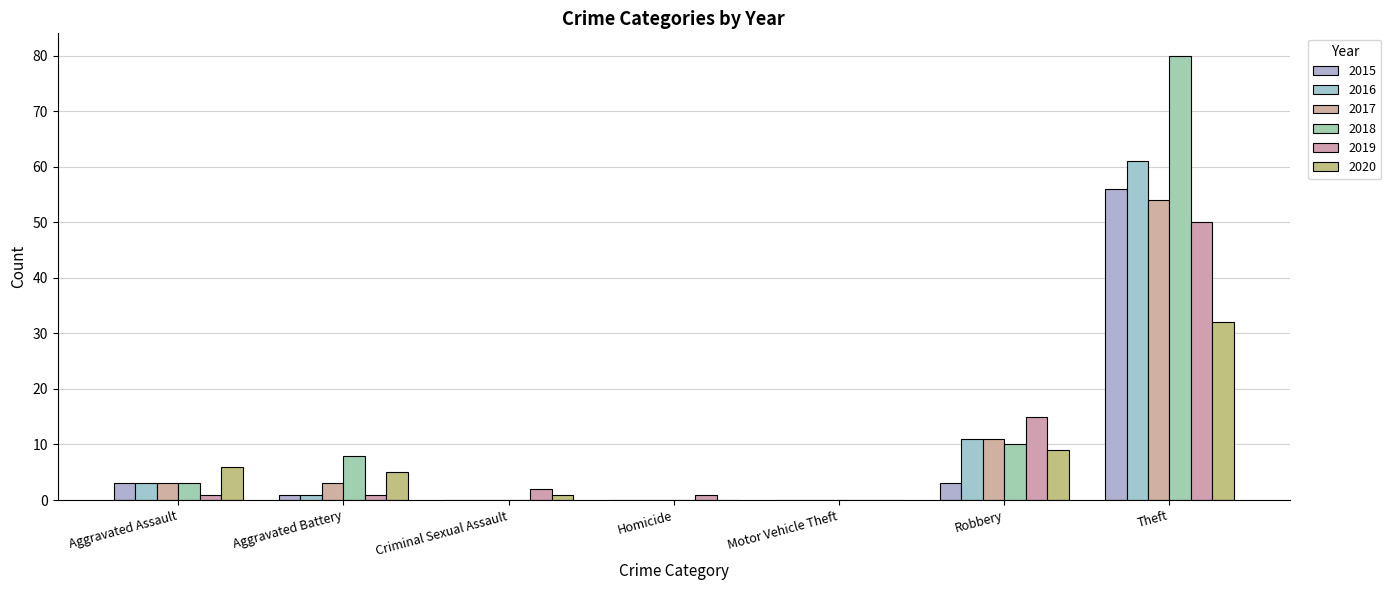

What are all the series names shown in the legend?

2015, 2016, 2017, 2018, 2019, 2020